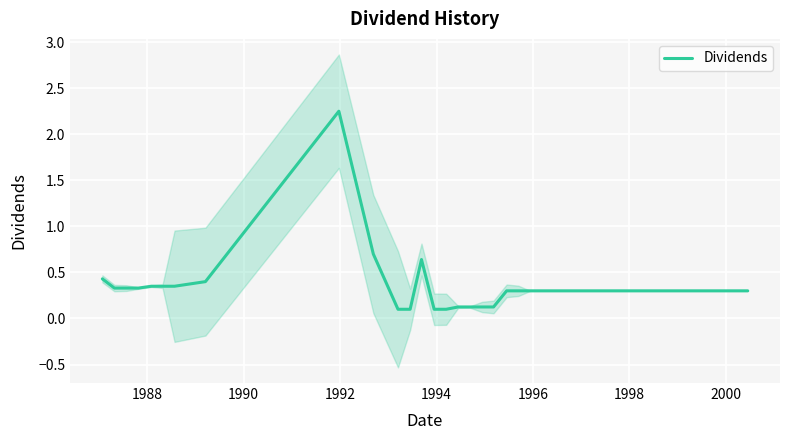

Reading left to right, extract all data points from this chart.

0.4	0.3	0.3	0.3	0.3	0.3	0.3	0.4	2.2	0.7	0.1	0.1	0.6	0.1	0.1	0.1	0.1	0.1	0.1	0.3	0.3	0.3	0.3	0.3	0.3	0.3	0.3	0.3	0.3	0.3	0.3	0.3	0.3	0.3	0.3	0.3	0.3	0.3	0.3	0.3